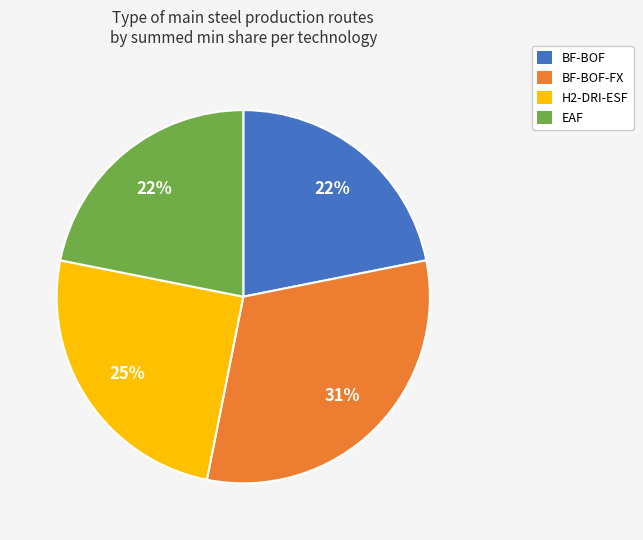

Does any single category account for the majority?

No